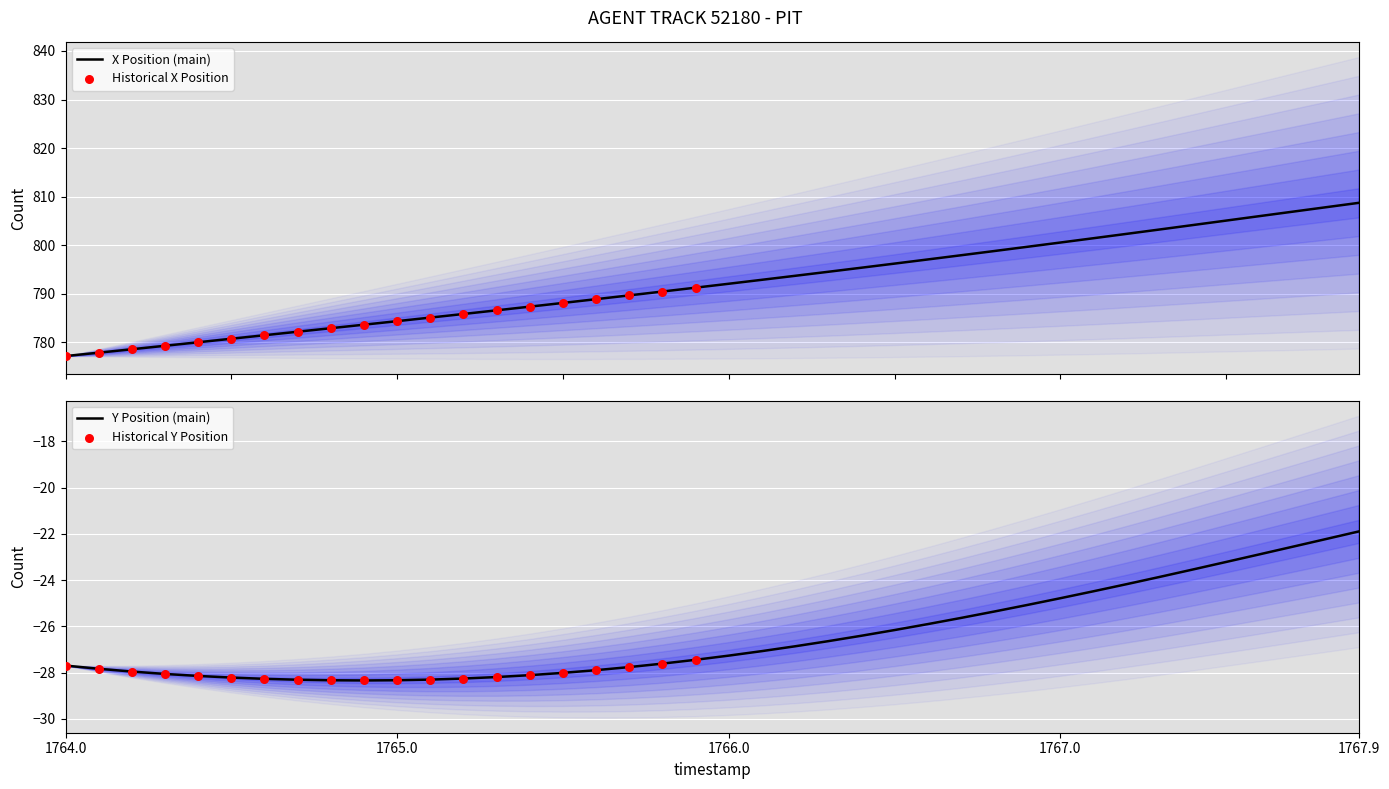

Is the value of X at 37 greater than the value of Y at 39?

Yes